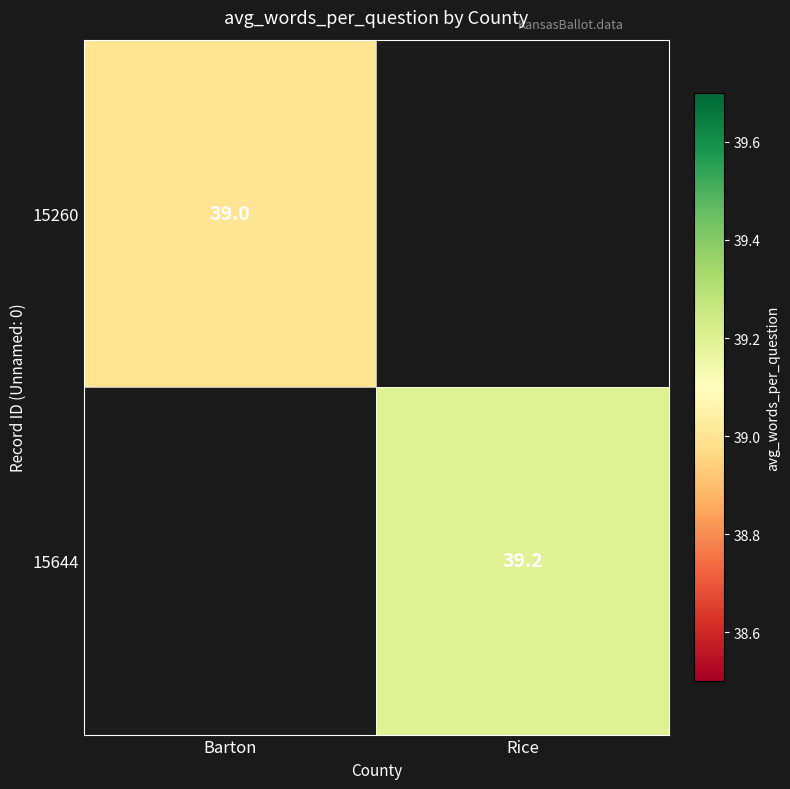

At which category is the sum across all series the highest?

Rice